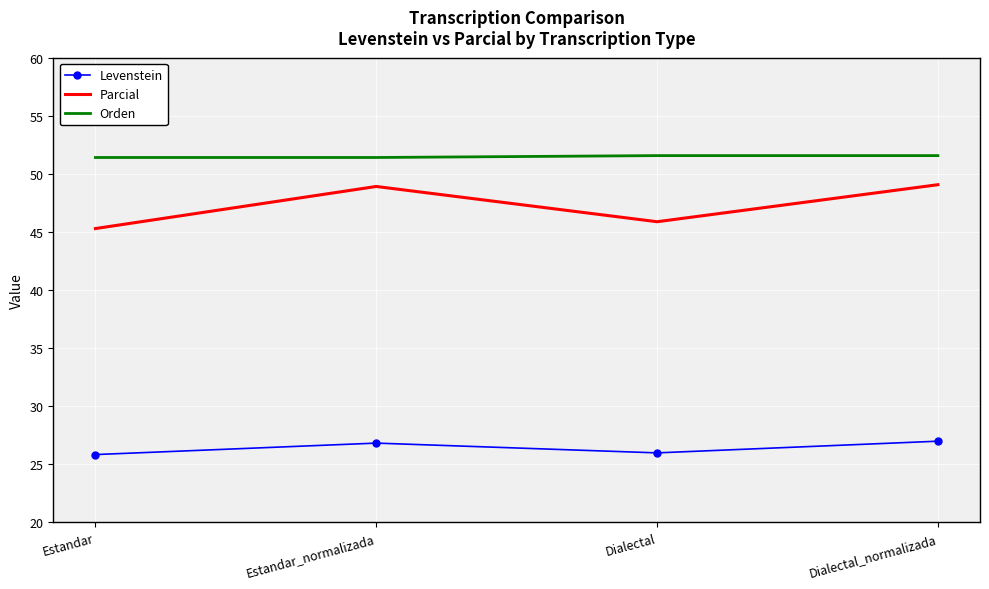

Rank the series by their maximum value, from highest to lowest.

Orden, Parcial, Levenstein